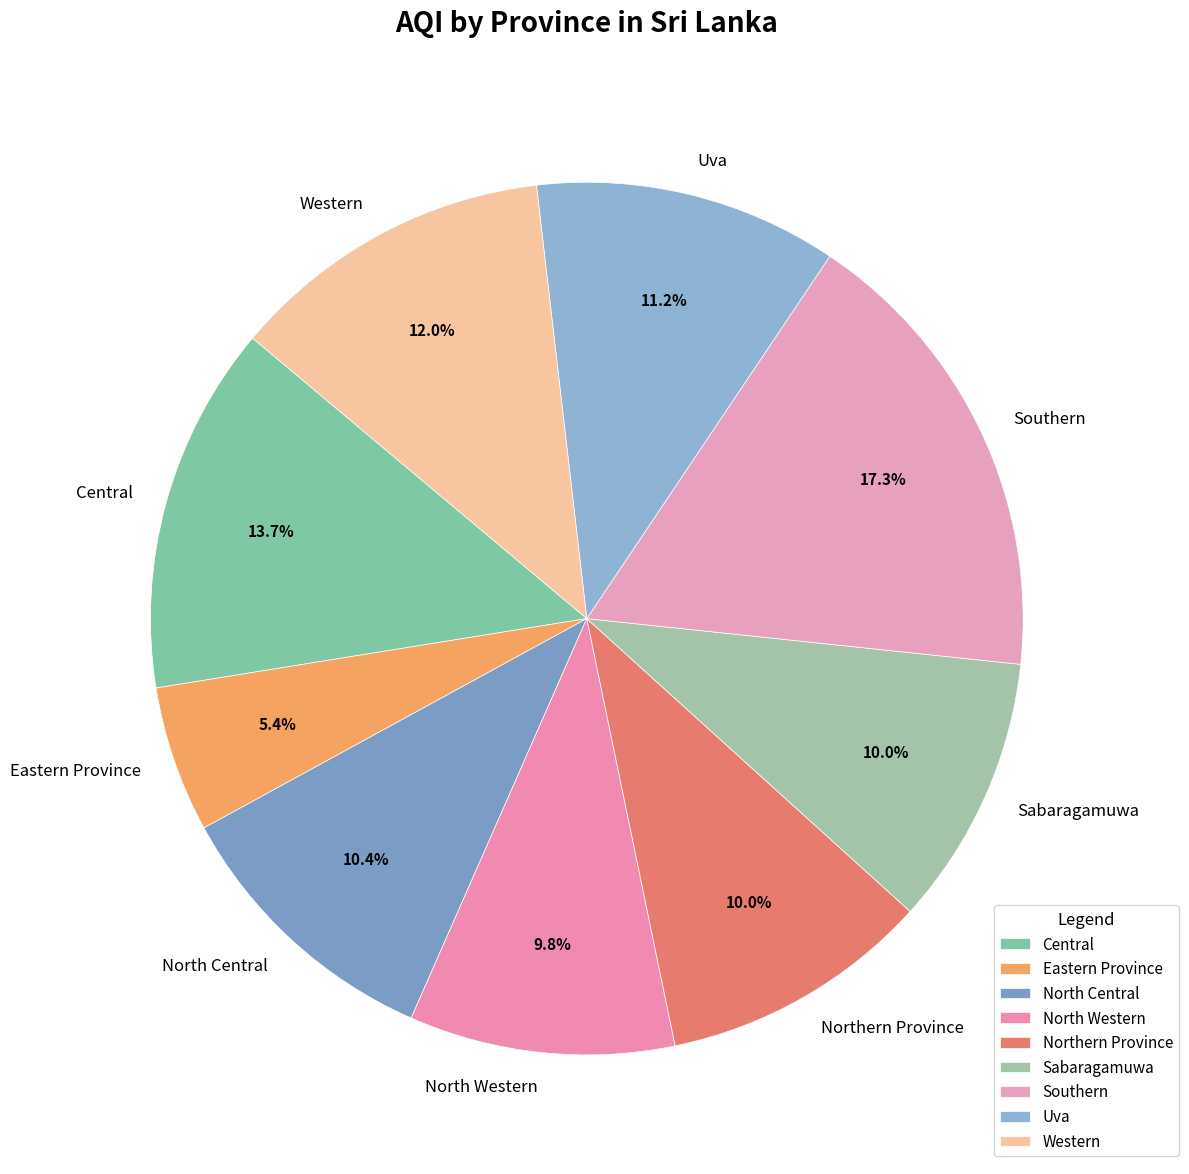

How much of the chart is everything except Southern?

82.7%